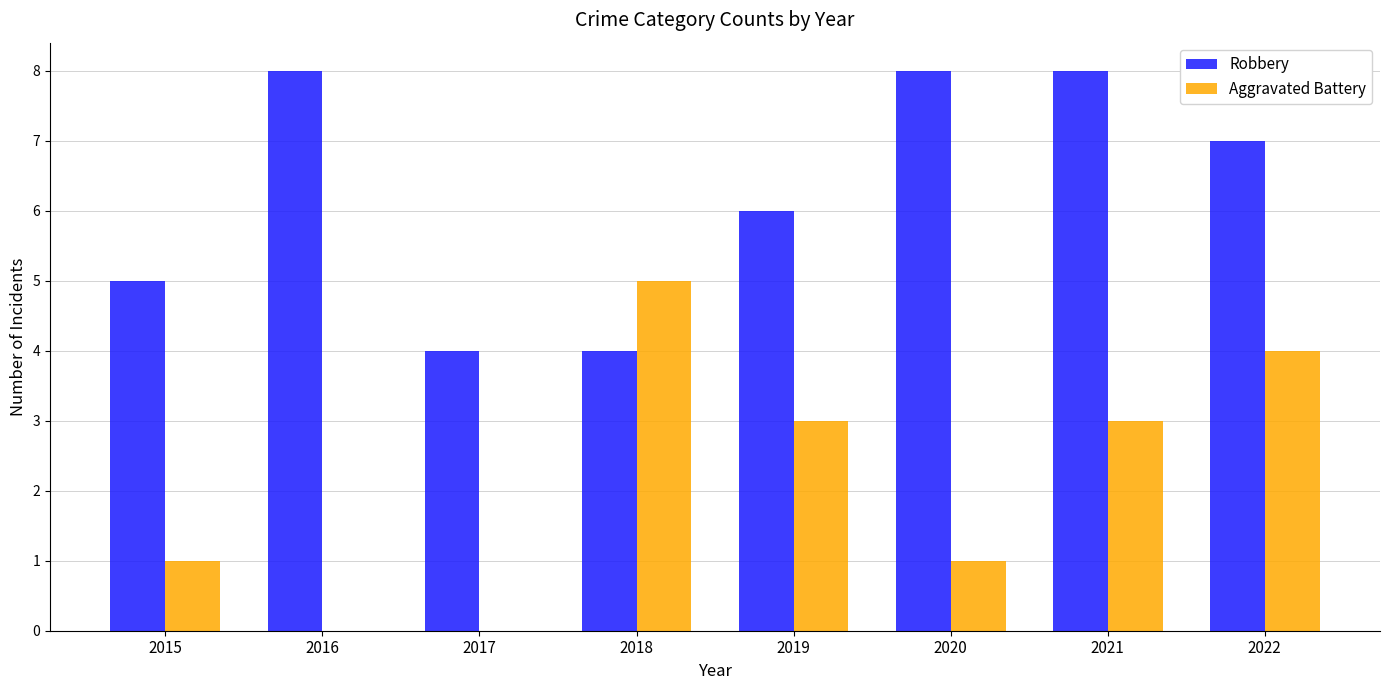

Between 2018 and 2021, which series saw the biggest shift?

Robbery